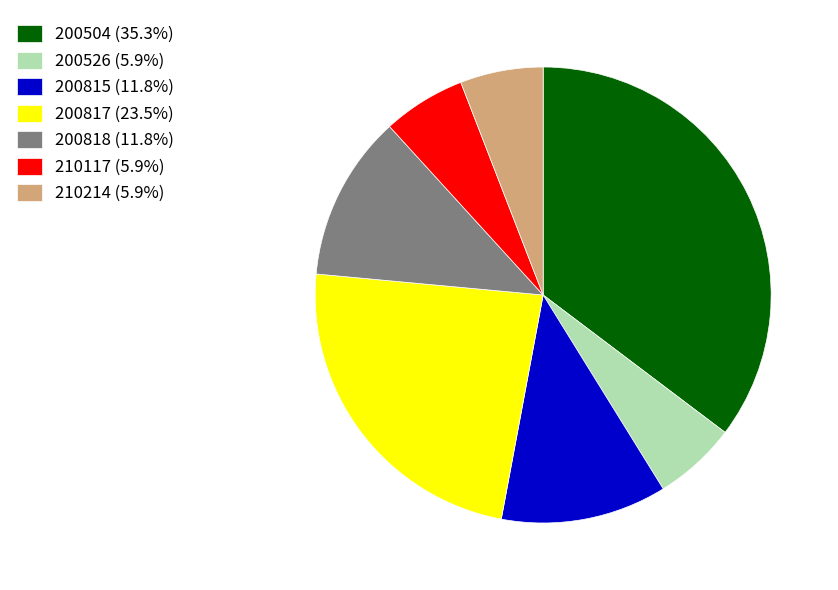

What is the ratio of the value at 200504 (35.3%) to the value at 200817 (23.5%)?

1.5